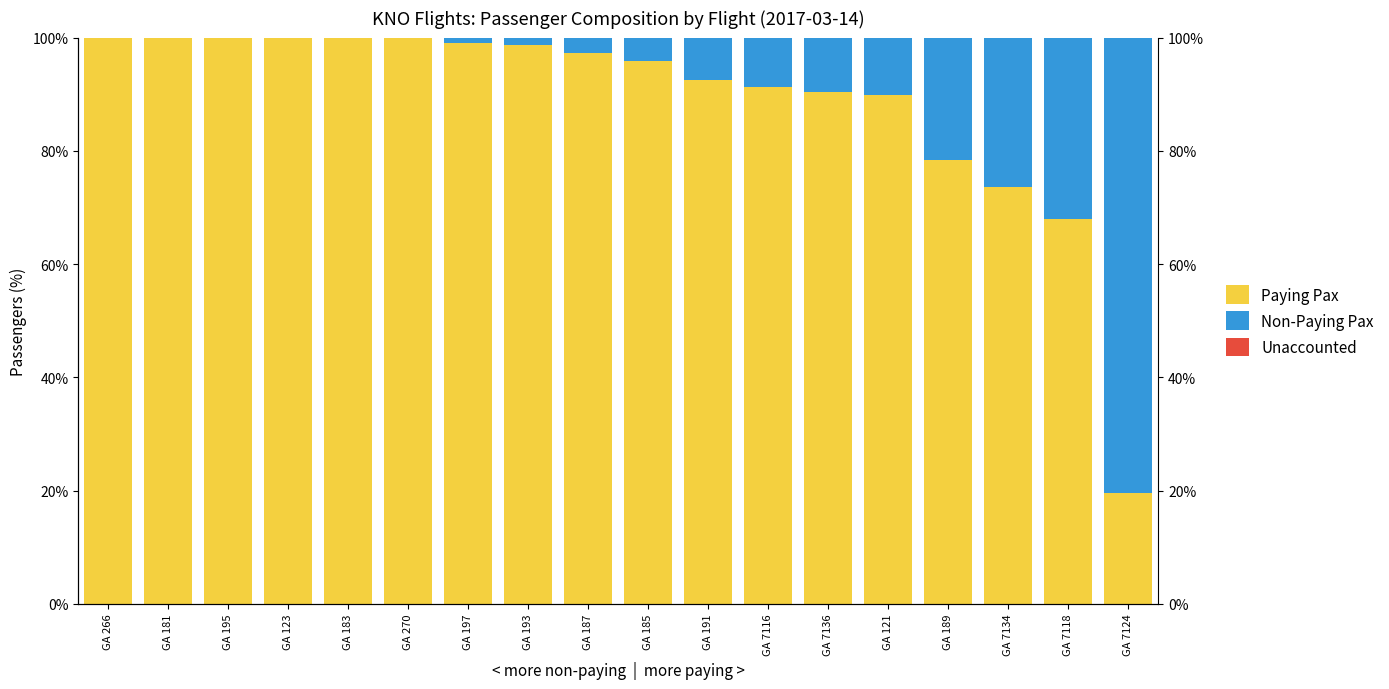

Which series has the largest total across all categories?

Paying Pax